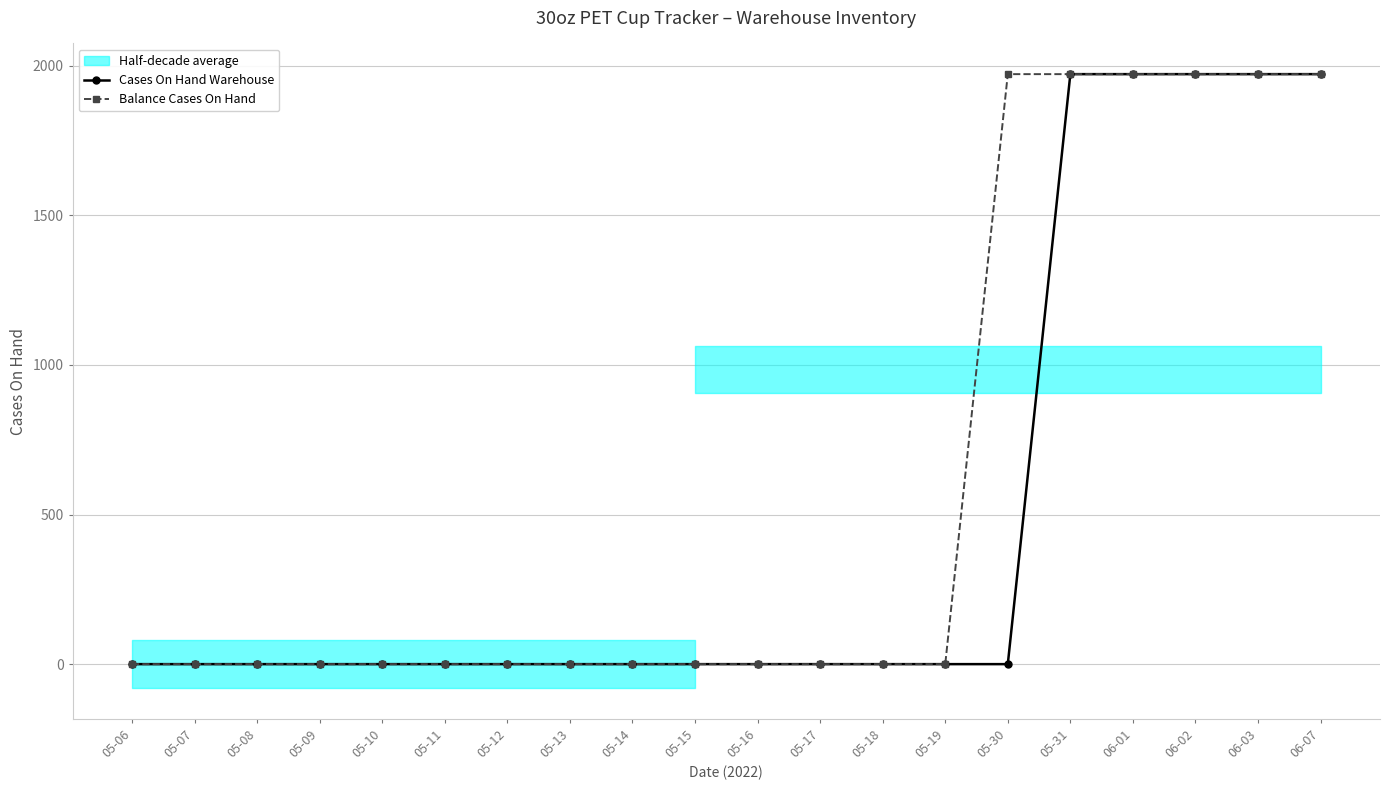

What is the maximum value for Cases On Hand Warehouse?

1972